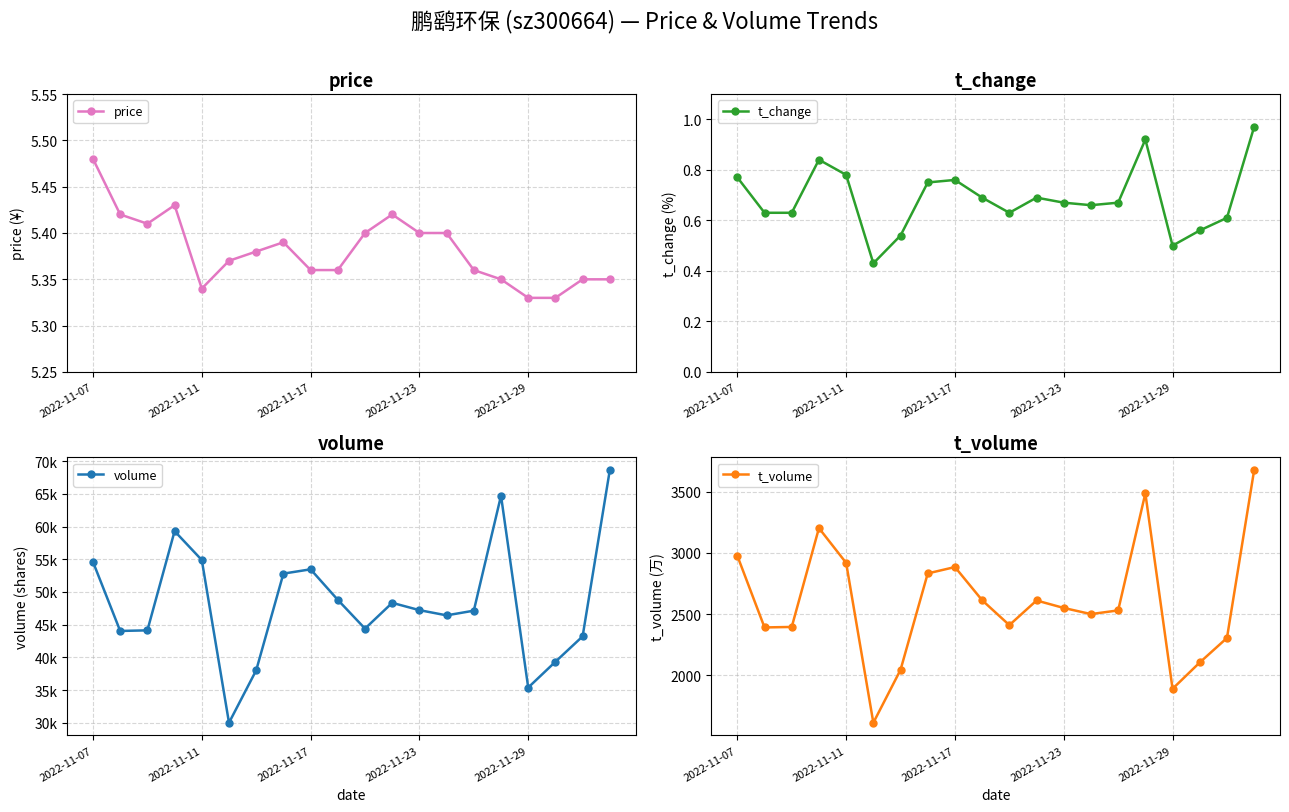

True or false: price has more than 1 points higher than both neighbors.

True